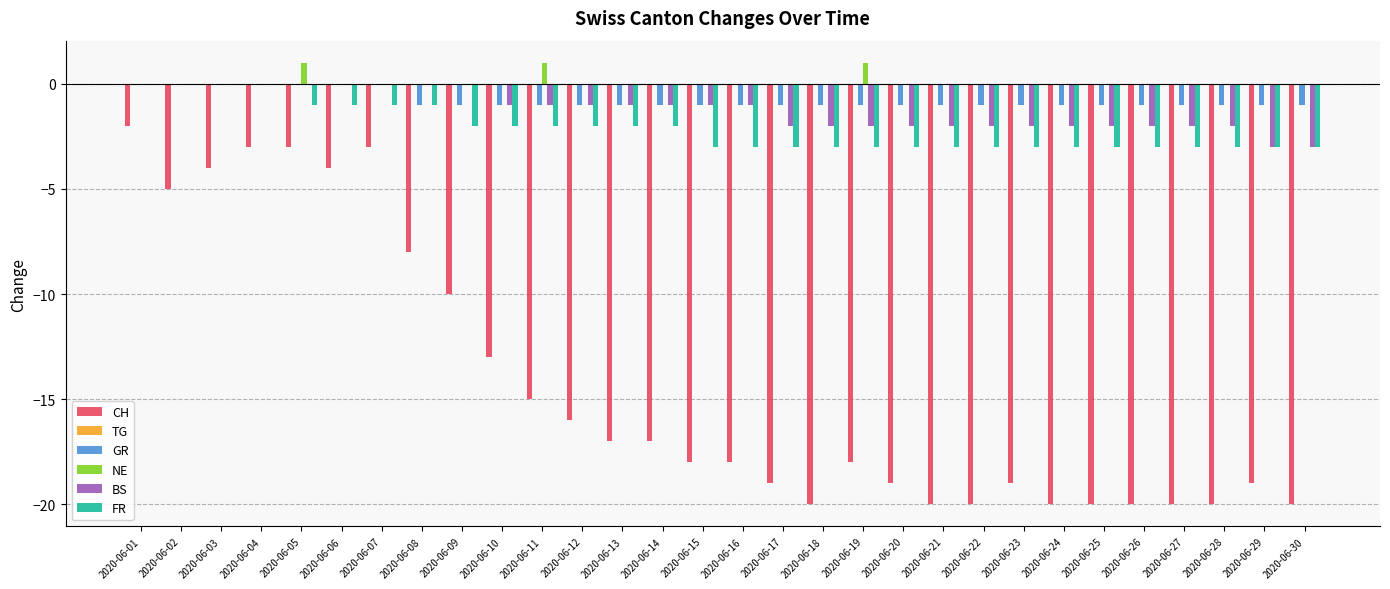

True or false: BS has a value of -1 at 2020-06-05.

False